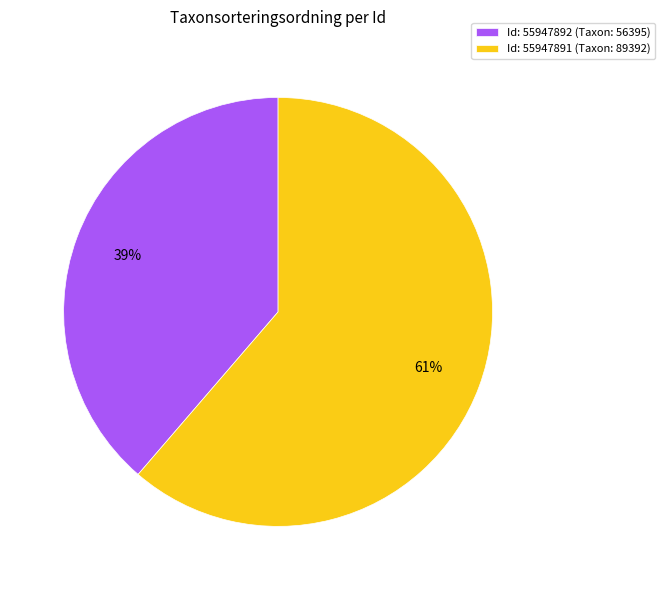

Rank the categories by value from lowest to highest.

Id: 55947892 (Taxon: 56395), Id: 55947891 (Taxon: 89392)